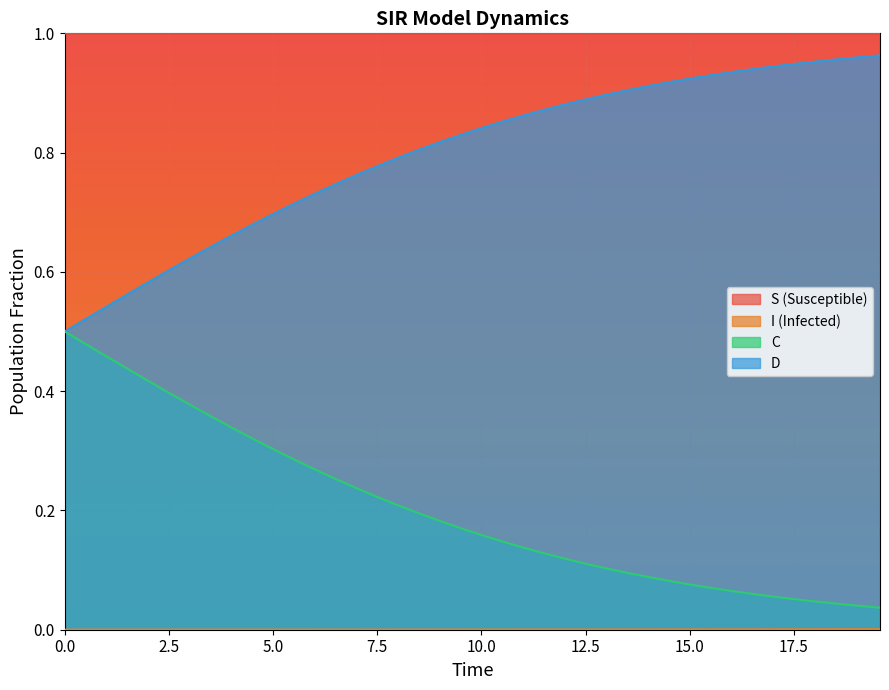

What is the greatest value displayed?

1.0